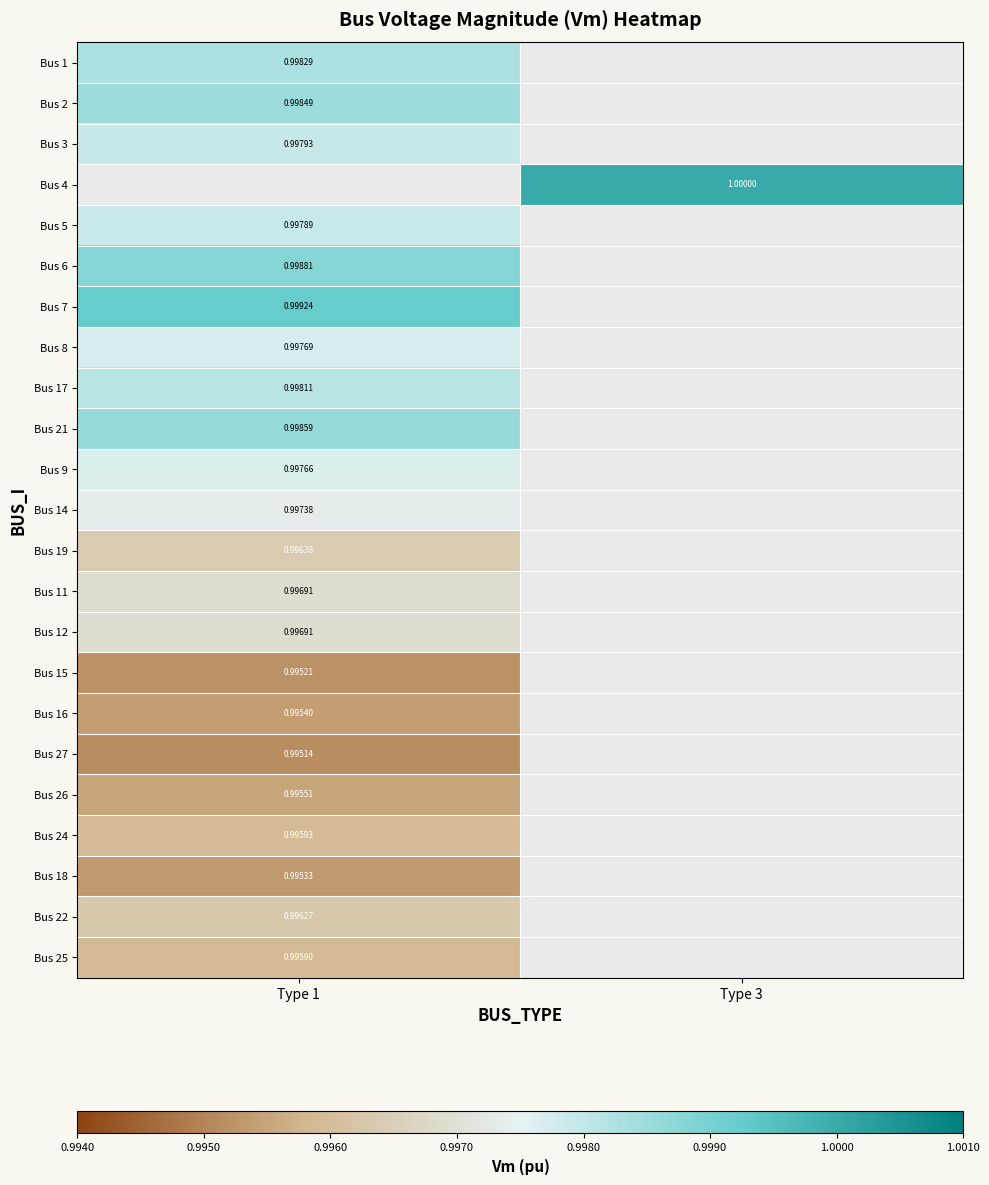

What is the minimum value shown in the chart?

1.0